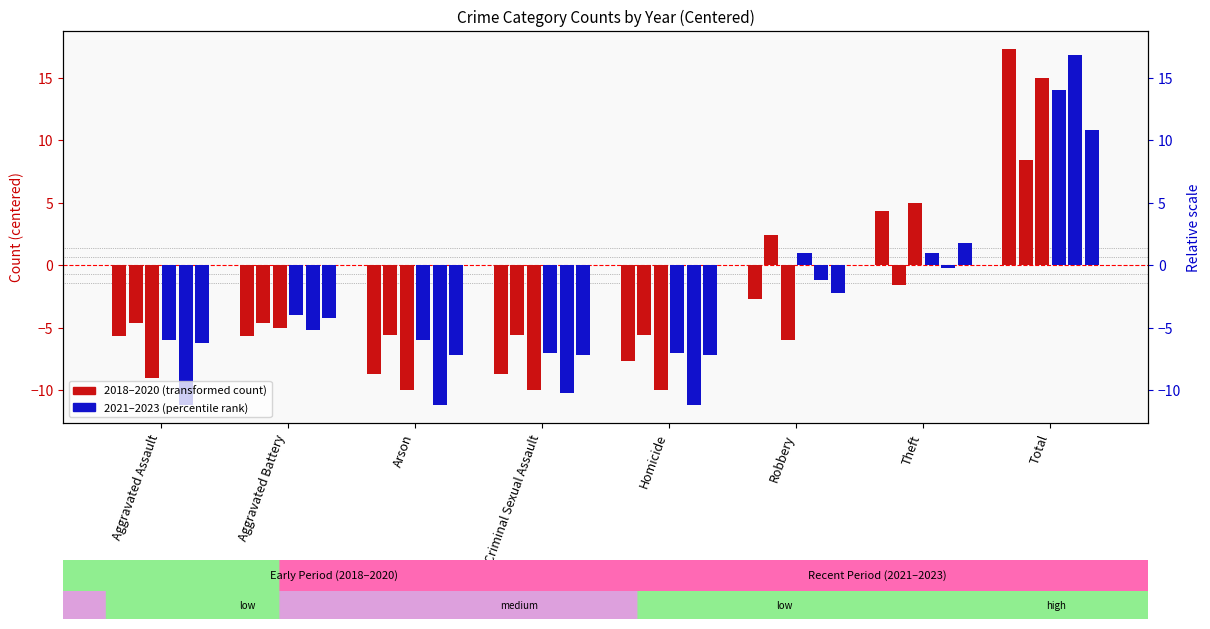

Reading left to right, list all the values displayed in this chart.

2019: -5.7	-5.7	-8.7	-8.7	-7.7	-2.7	4.3	17.3
2020: -4.6	-4.6	-5.6	-5.6	-5.6	2.4	-1.6	8.4
2018: -9.0	-5.0	-10.0	-10.0	-10.0	-6.0	5.0	15.0
2021: -6.0	-4.0	-6.0	-7.0	-7.0	1.0	1.0	14.0
2022: -11.2	-5.2	-11.2	-10.2	-11.2	-1.2	-0.2	16.8
2023: -6.2	-4.2	-7.2	-7.2	-7.2	-2.2	1.8	10.8